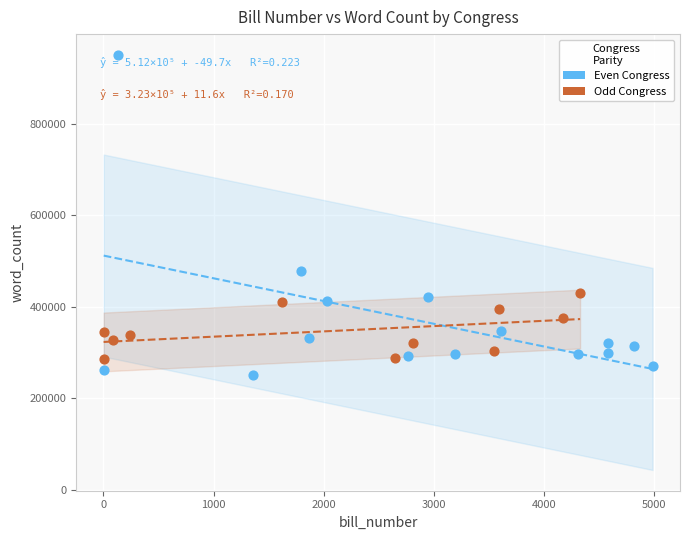

Which series has the largest Y range (max minus min)?

Even Congress